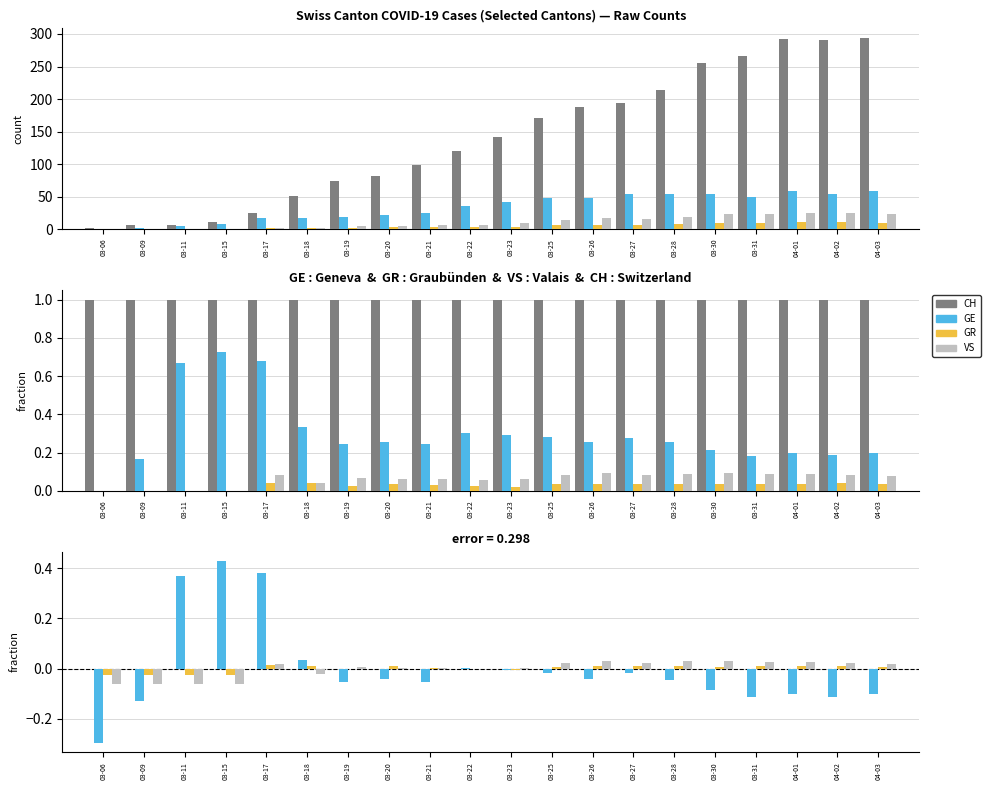

Which category has the lowest value in the GE series?

03-06